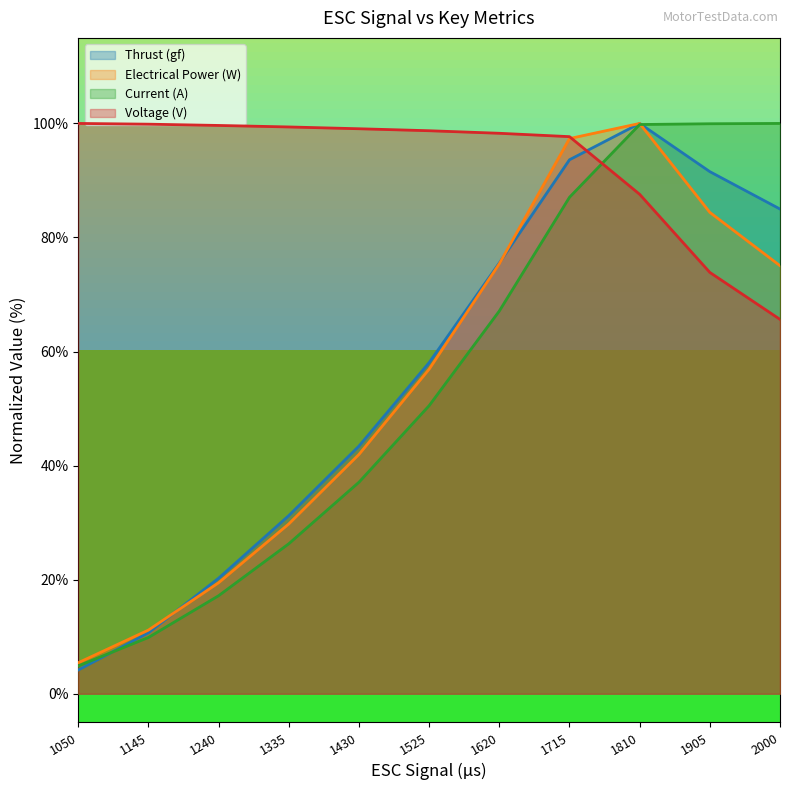

Does the chart display data point markers on the line(s)?

No